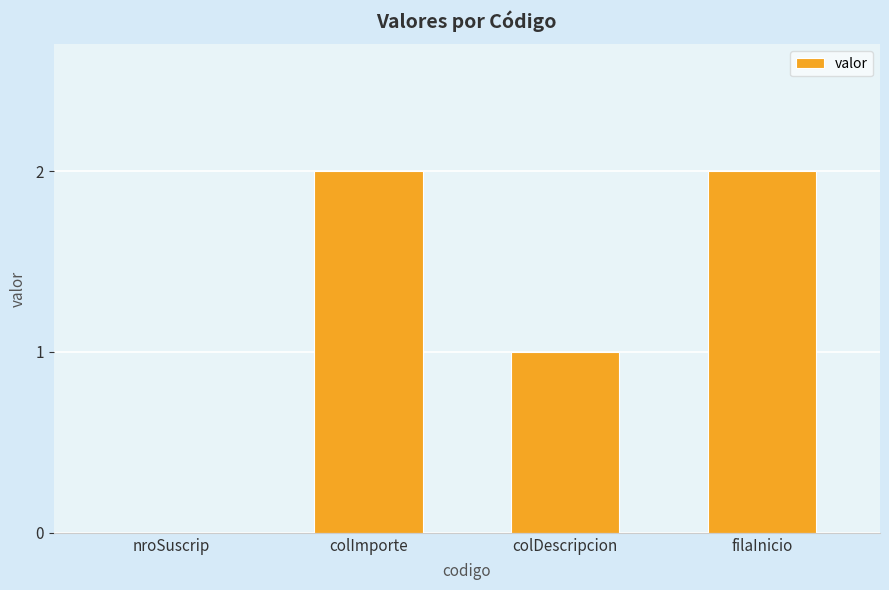

Approximately how many times larger is the value at colImporte compared to filaInicio?

1.0